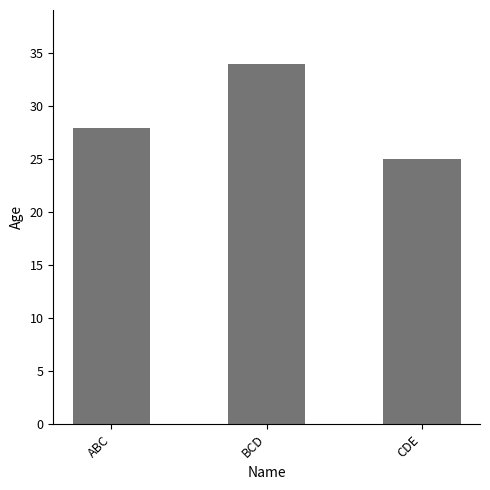

Reading left to right, transcribe all the data shown in this chart.

ABC=28	BCD=34	CDE=25